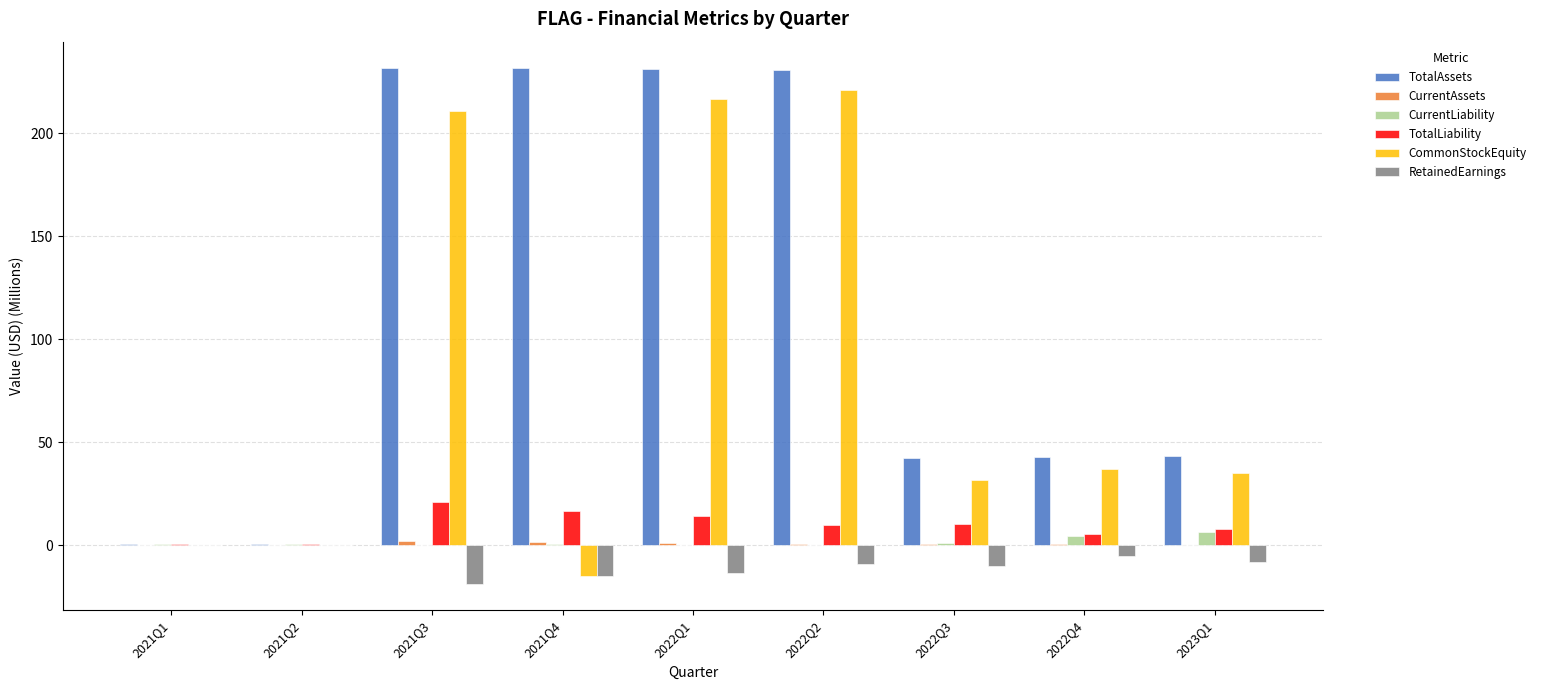

The TotalAssets series shows 231.8 at 2021Q4. True or false?

True